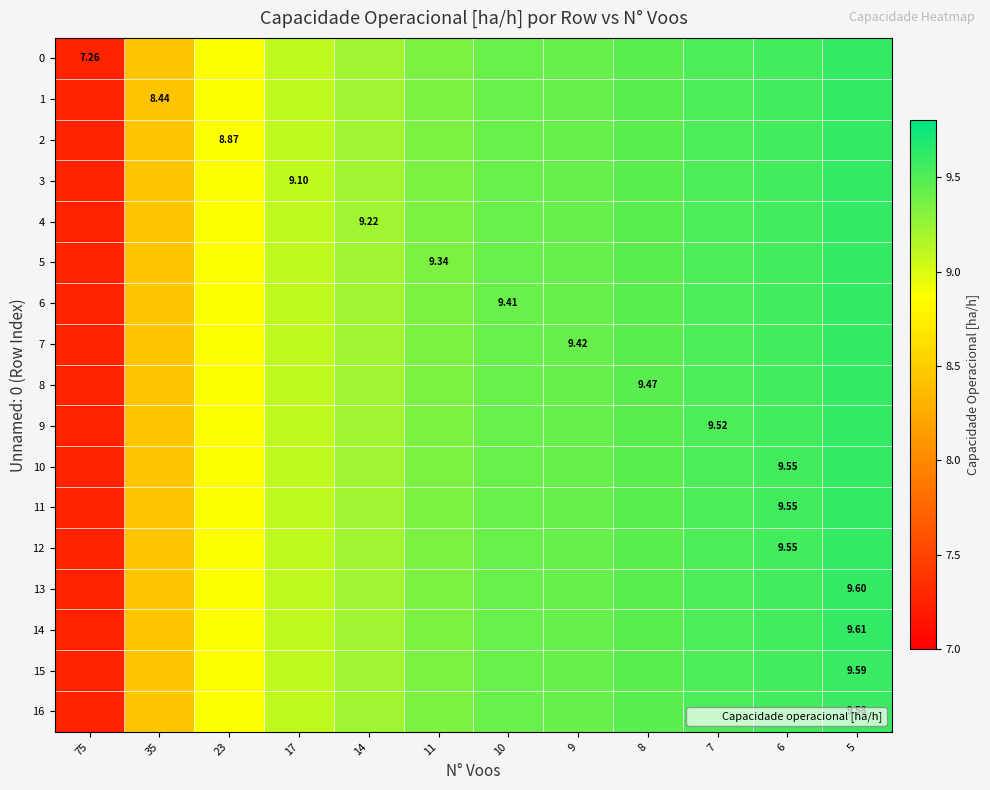

The value of row_16 at 23 is 8.9. True or false?

True